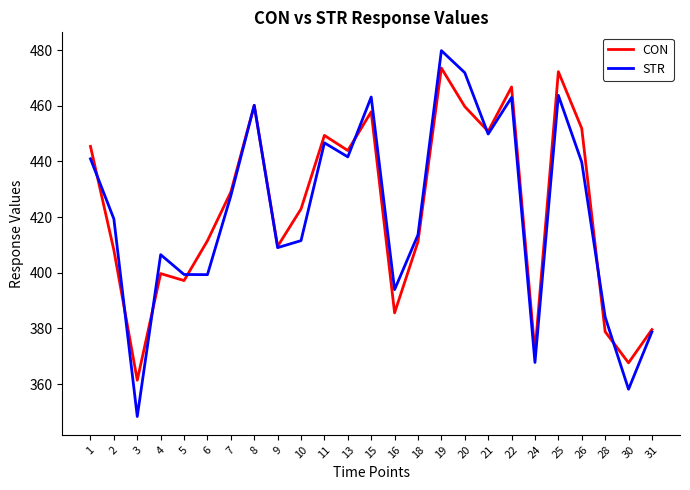

What is the minimum value shown in the chart?

348.4